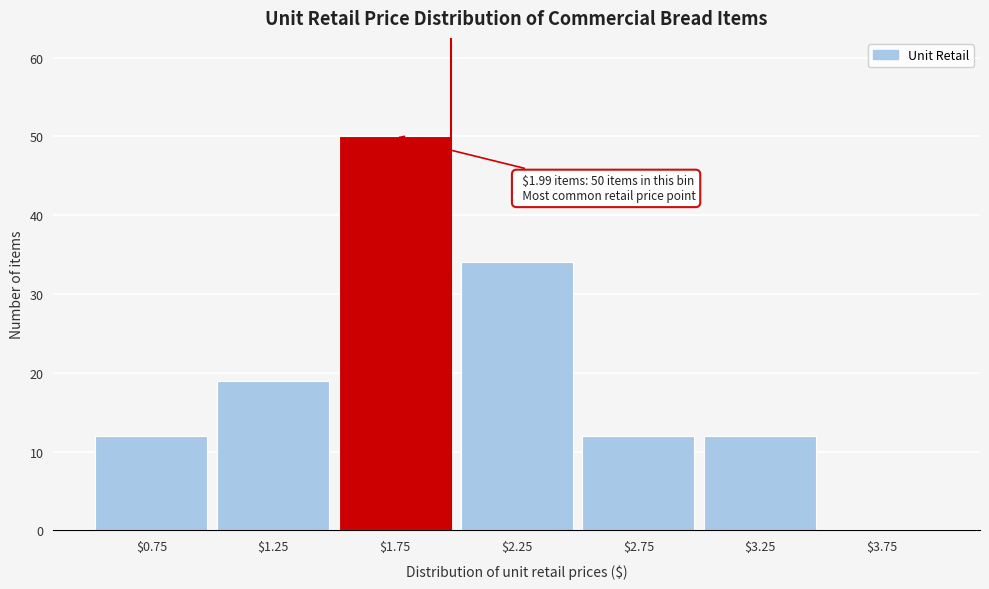

Over which range of the x-axis is the bar tallest?

1.5 to 2.0